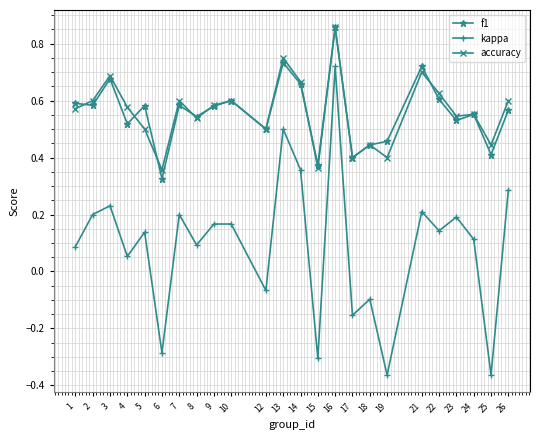

At which label does kappa reach its peak?

16